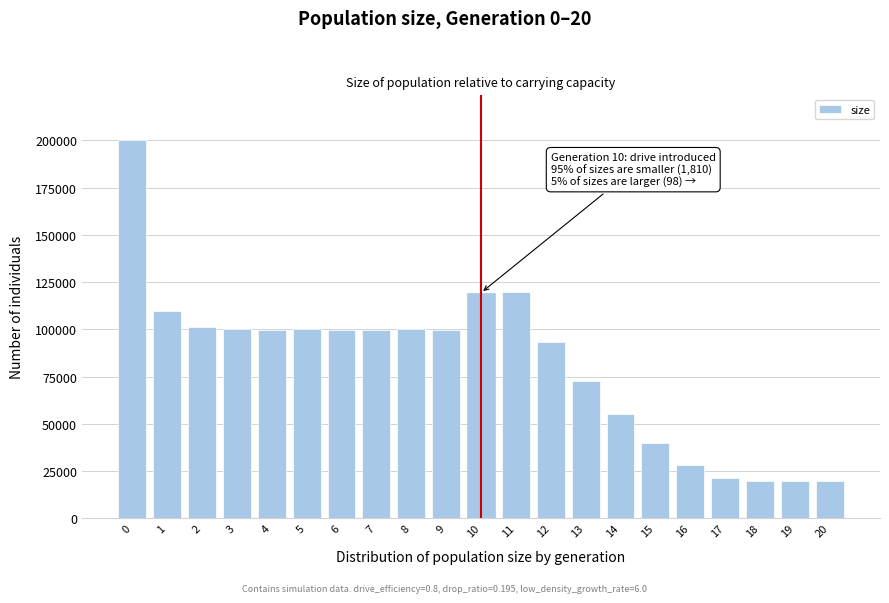

What is the value of the 8th bar from the left?

99749